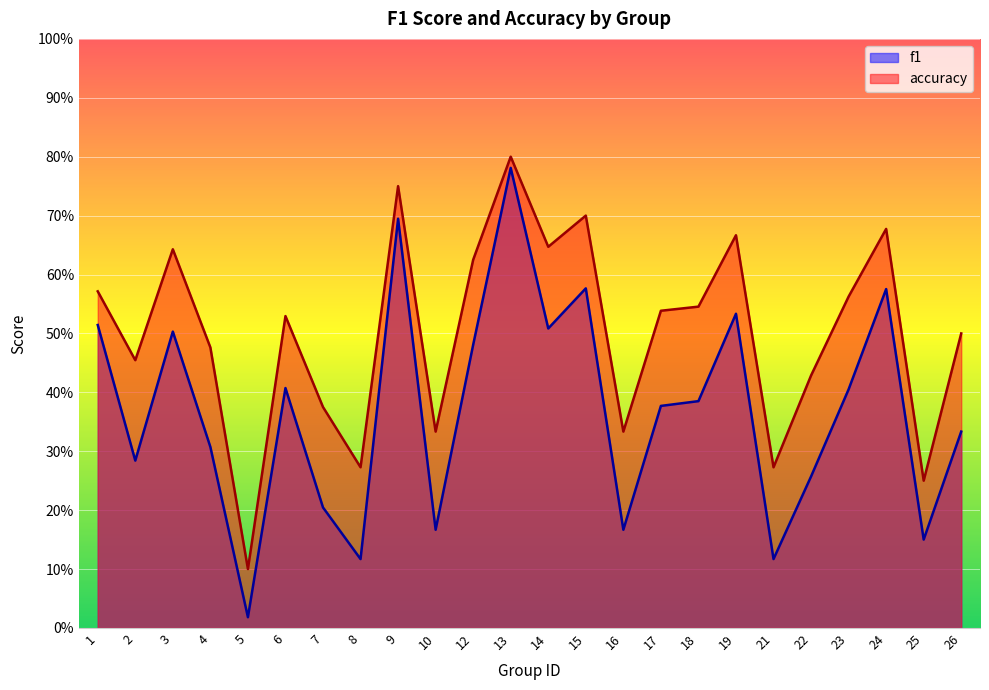

What is the total value across all series at 25?

0.4